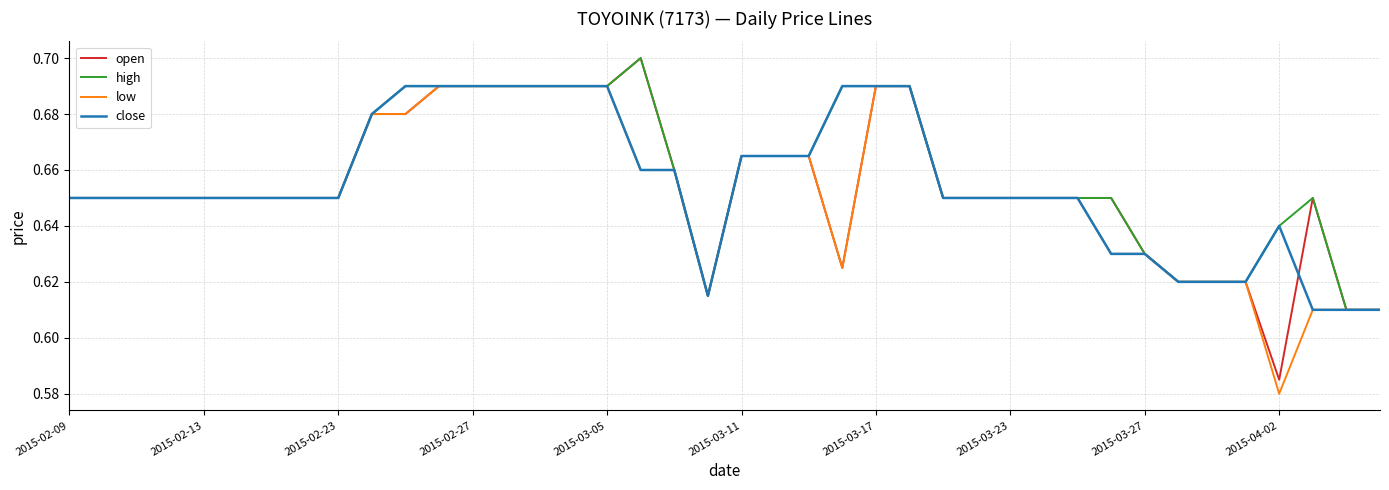

What is the average value of the high series?

0.7